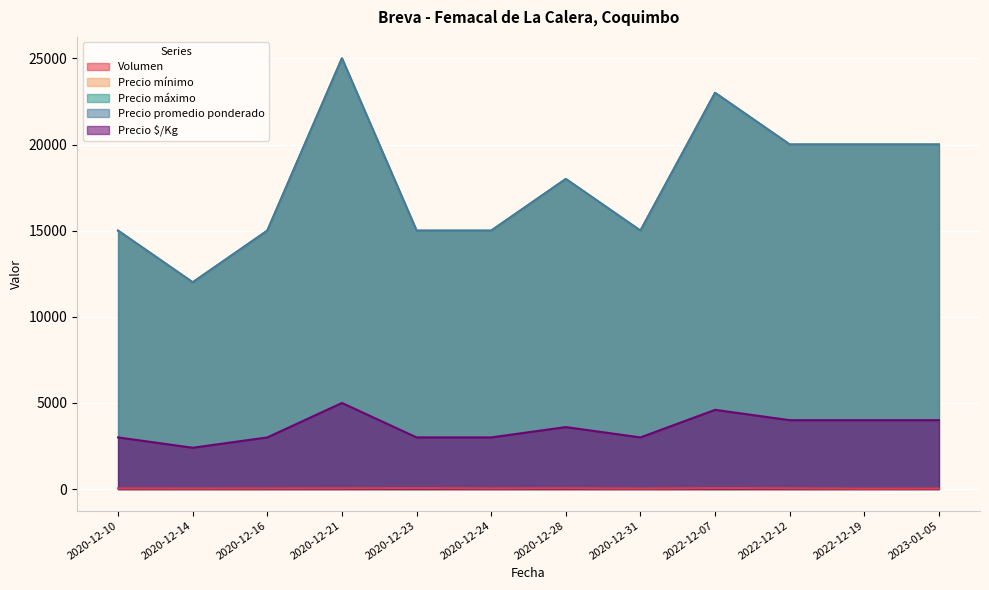

At how many categories does at least one series exceed 2079?

12